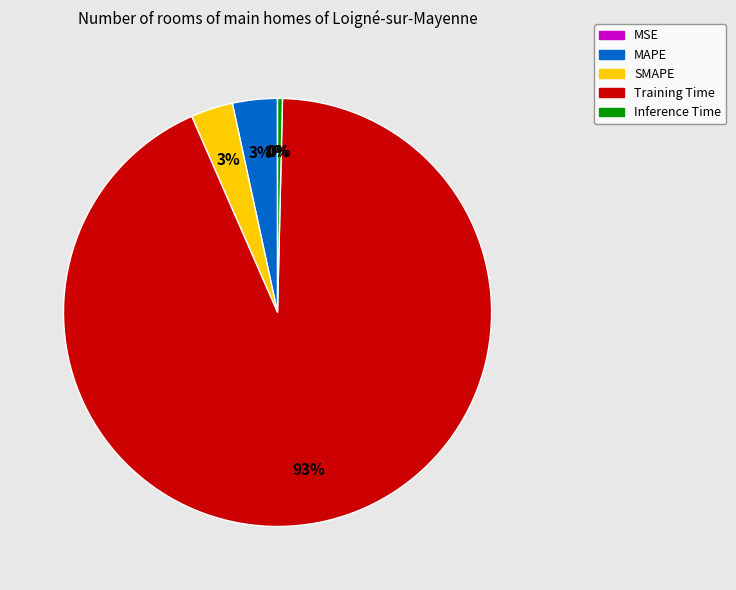

To the nearest percent, what is the average slice percentage?

20%